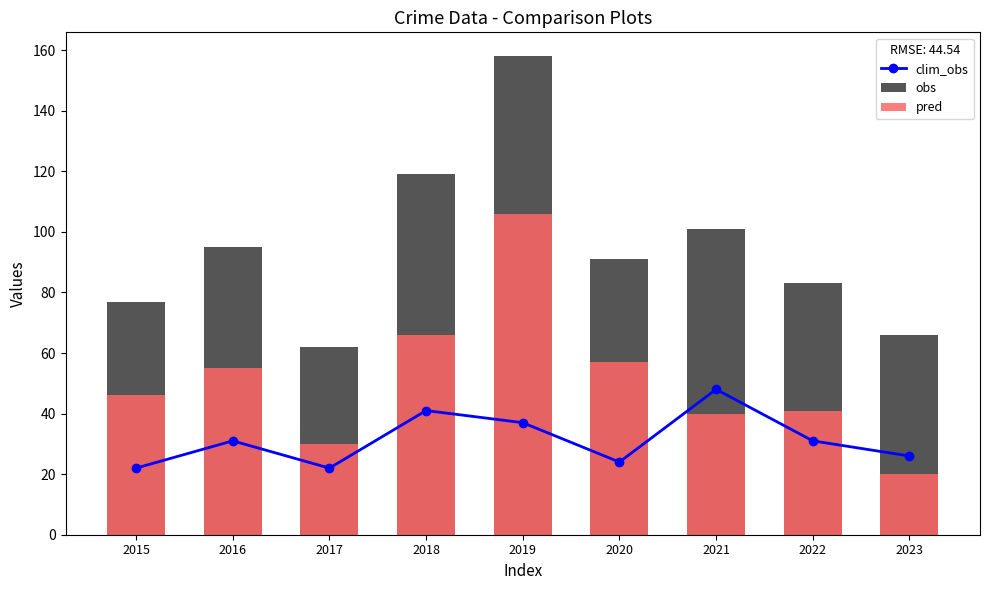

Reading left to right, what are all the values shown in this chart?

clim_obs: 2015=22	2016=31	2017=22	2018=41	2019=37	2020=24	2021=48	2022=31	2023=26
obs: 2015=77	2016=95	2017=62	2018=119	2019=158	2020=91	2021=101	2022=83	2023=66
pred: 2015=46	2016=55	2017=30	2018=66	2019=106	2020=57	2021=40	2022=41	2023=20